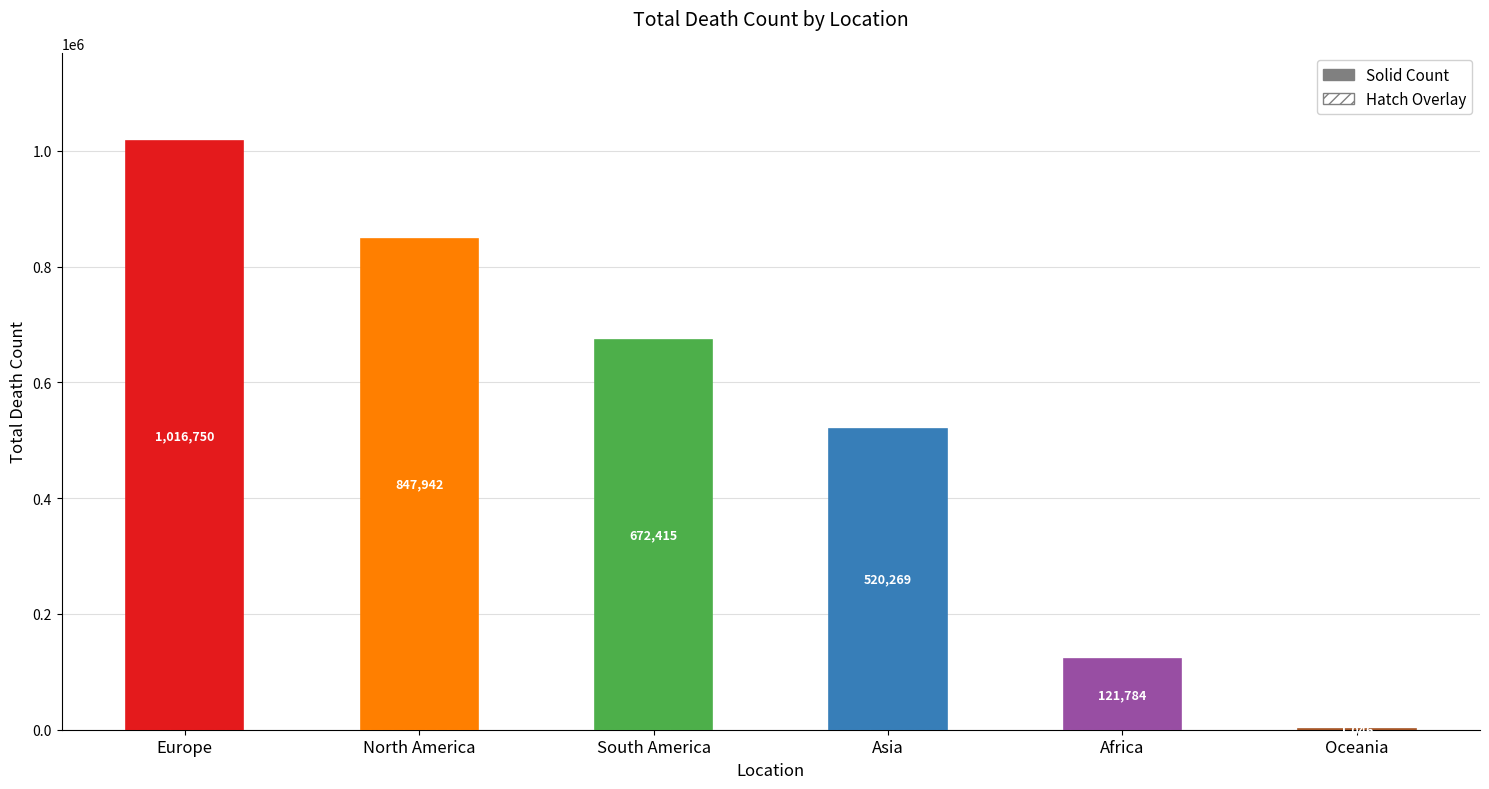

Approximately how many times larger is the value at South America compared to Oceania?

642.8